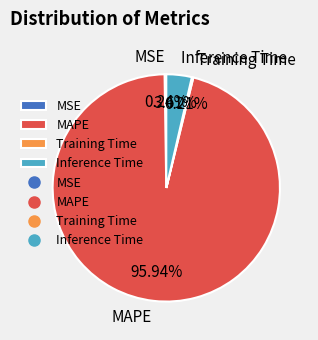

Is there any slice that represents more than half of the pie?

Yes